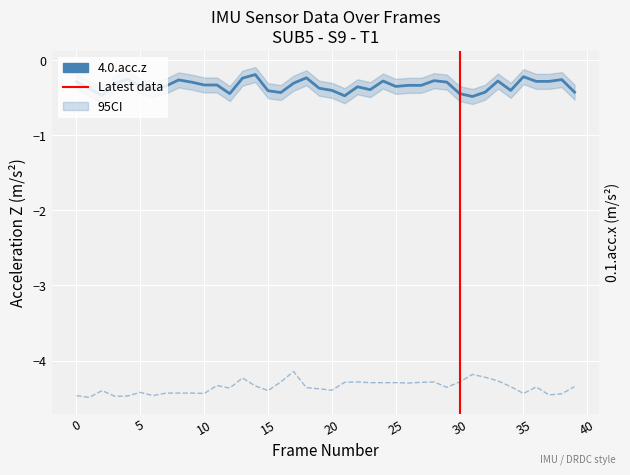

What is the approximate value of 4.0.acc.z at 39?

-0.4